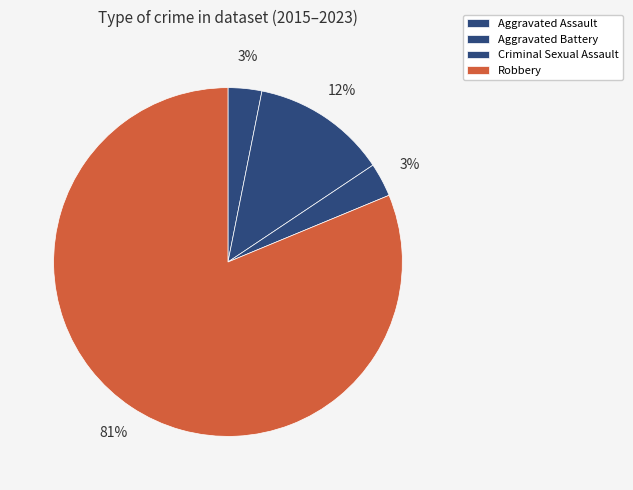

To the nearest percent, what percentage of the pie is Aggravated Assault?

3%